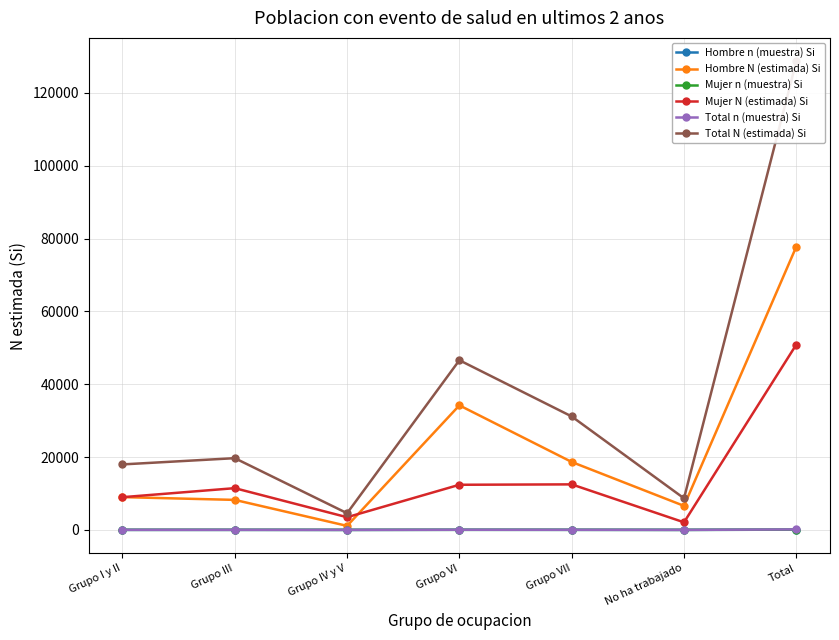

Is this an area chart (filled region under the line)?

No